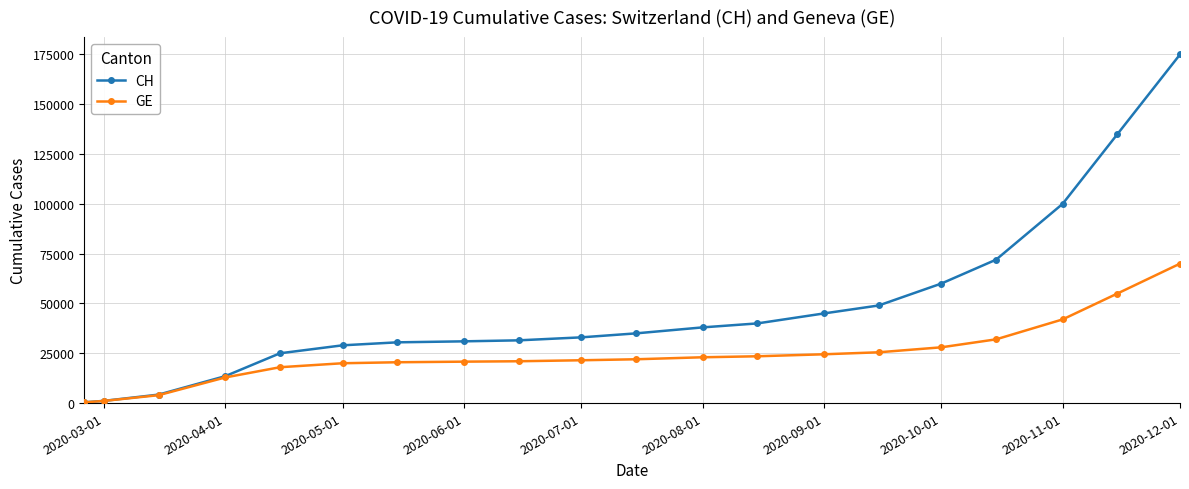

How many distinct data groups are displayed?

2